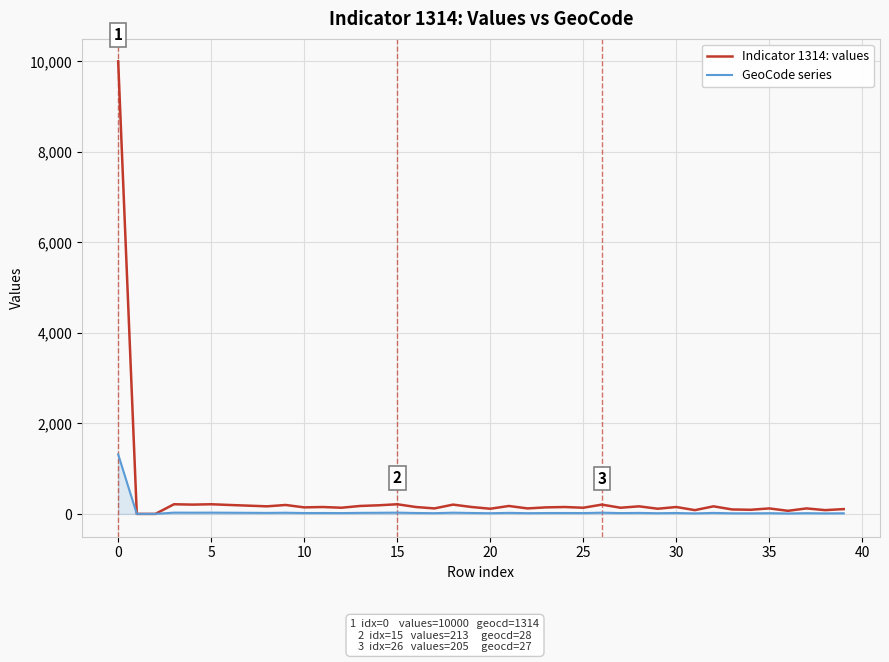

How many lines are shown in the chart?

2